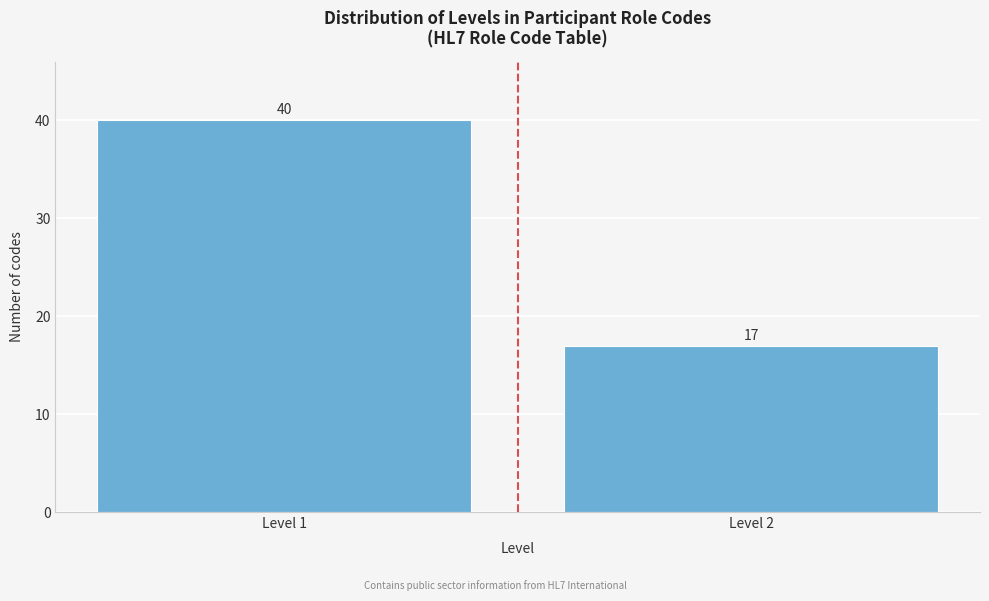

Reading right to left, extract all data points from this chart.

17	40